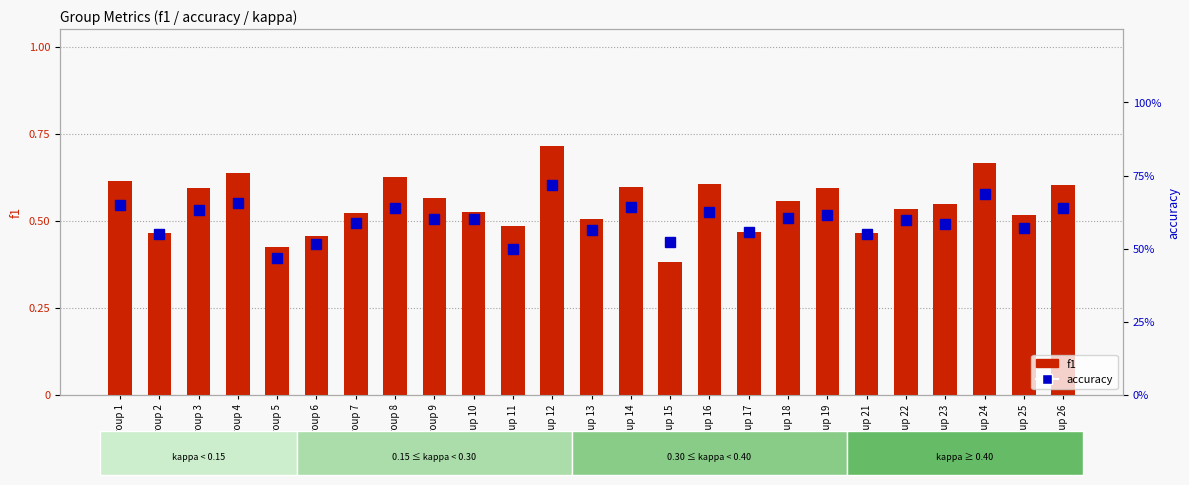

Does the chart contain stacked bars?

No